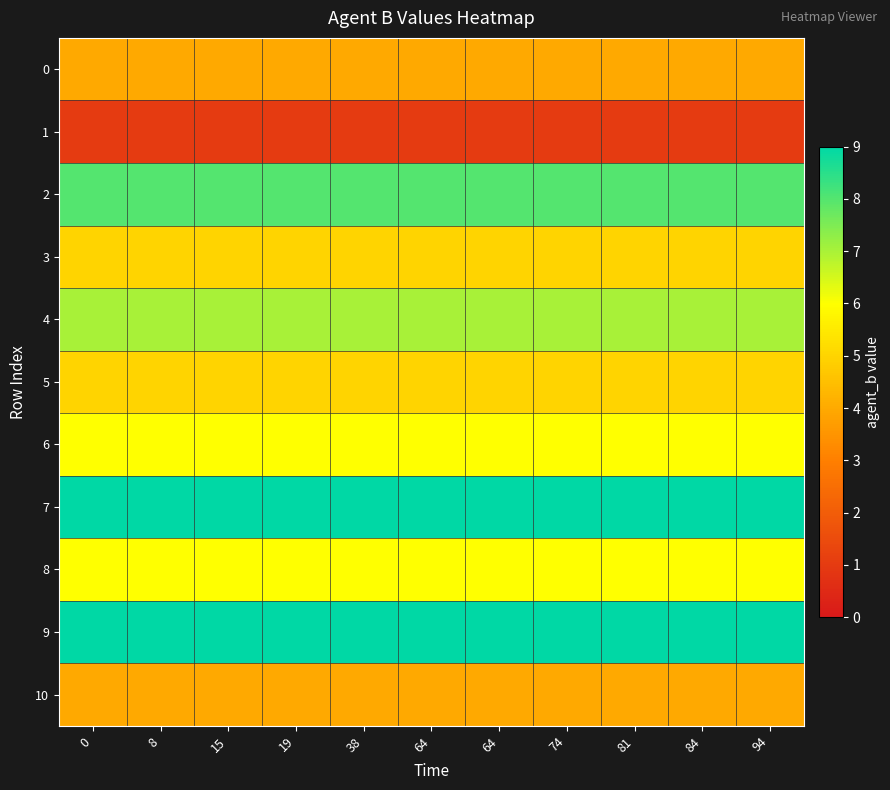

Which series has the largest total across all categories?

row_7